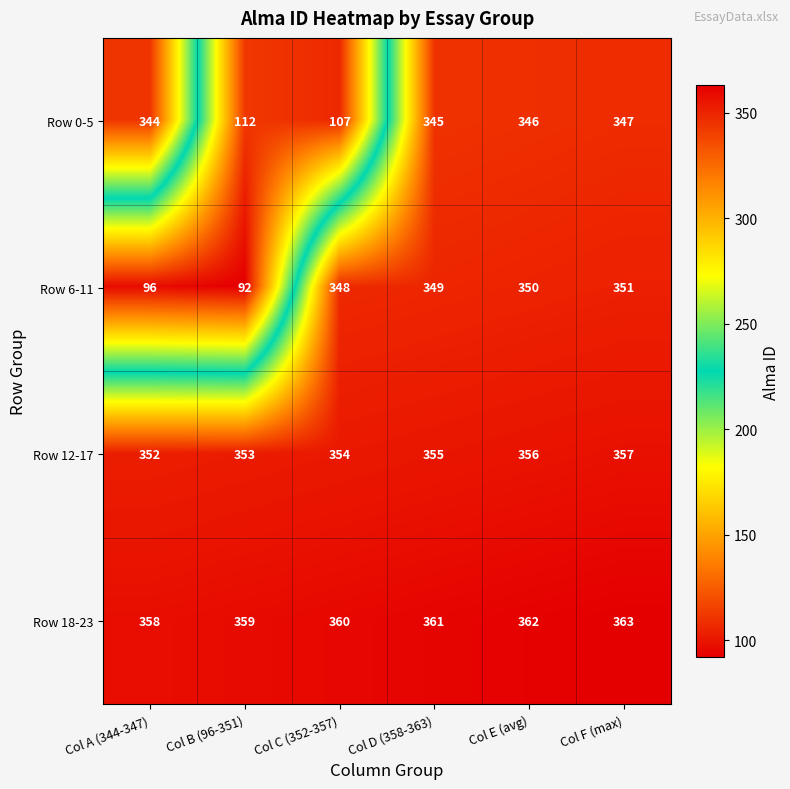

What is the difference between the highest and lowest values at Col C (352-357)?

253